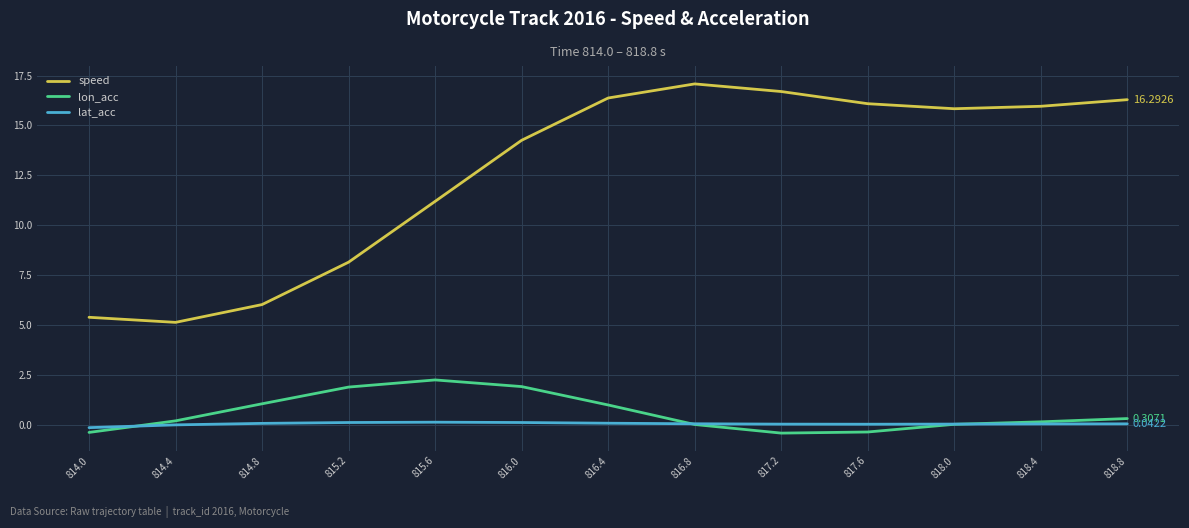

The value of speed at 817.2 is 9.4. True or false?

False